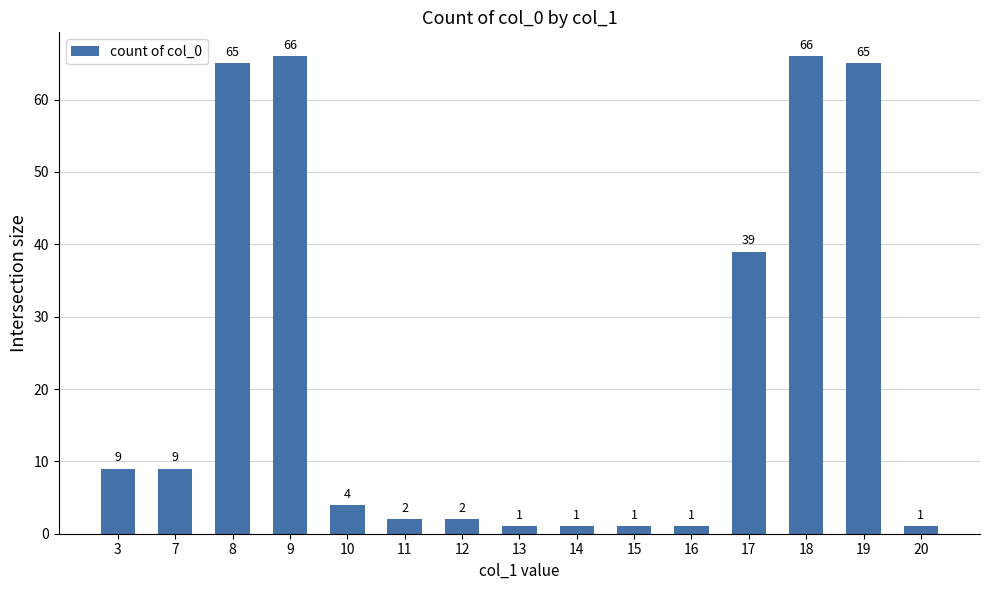

Which has a higher value, 18 or 13?

18